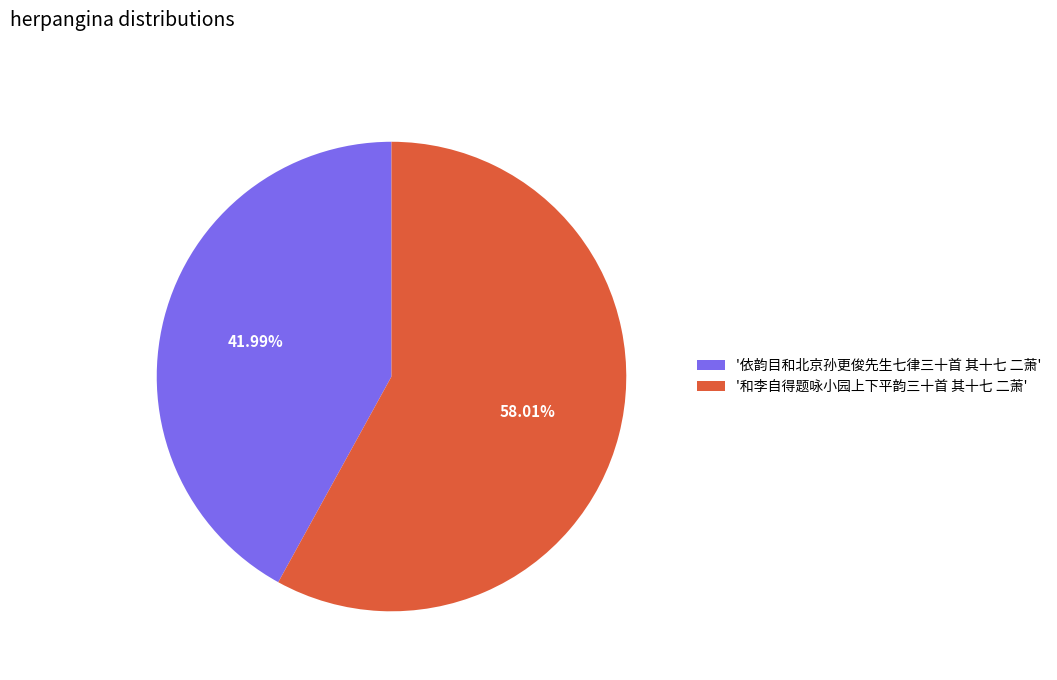

What is the largest slice in the pie chart?

'和李自得题咏小园上下平韵三十首 其十七 二萧'